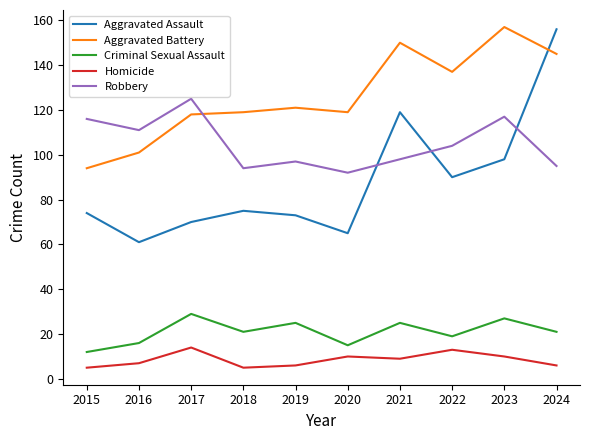

Rank the series at 2017 from lowest to highest value.

Homicide, Criminal Sexual Assault, Aggravated Assault, Aggravated Battery, Robbery